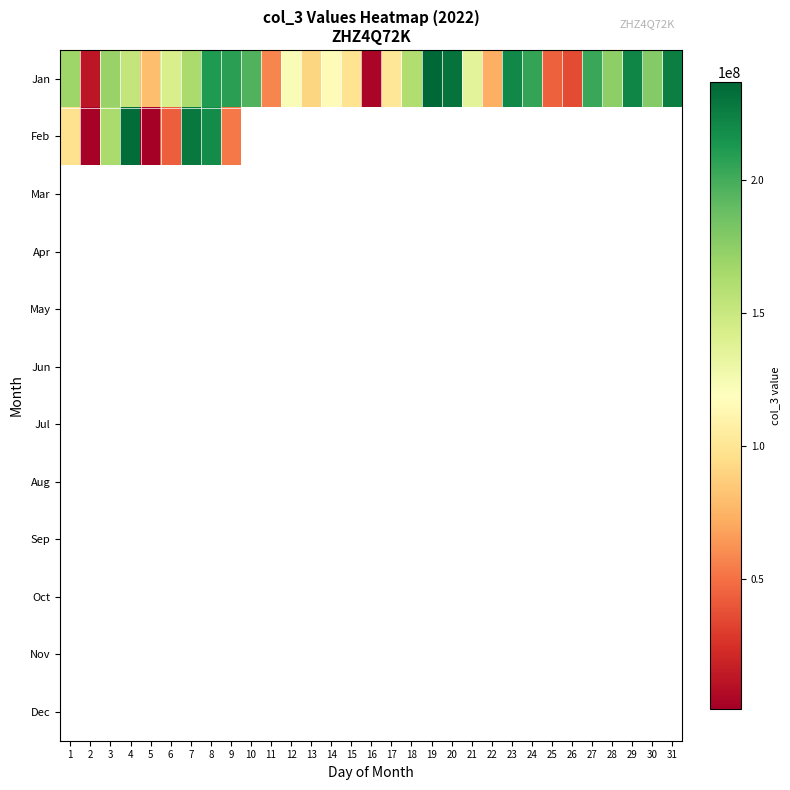

Which series has the widest spread of values?

Jan